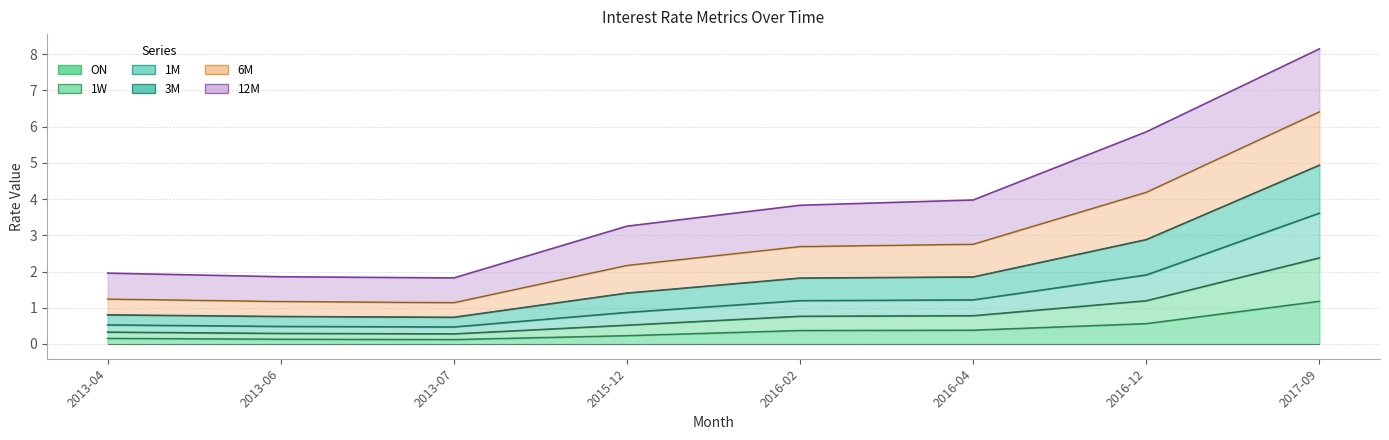

How many data points does each series have?

8